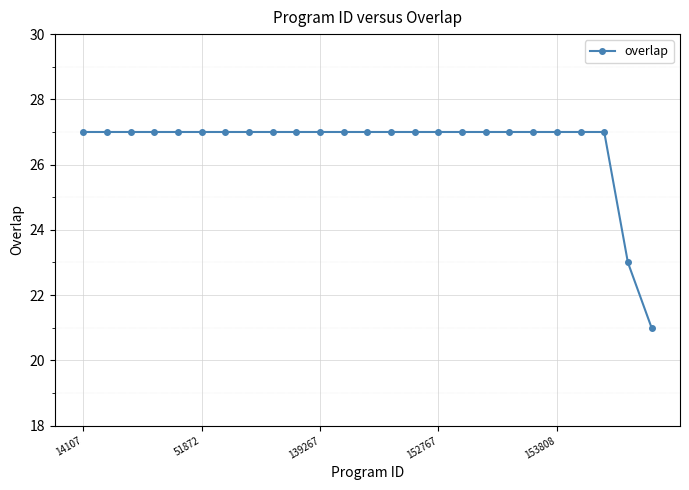

What is the value of the 3rd point from the left?

27